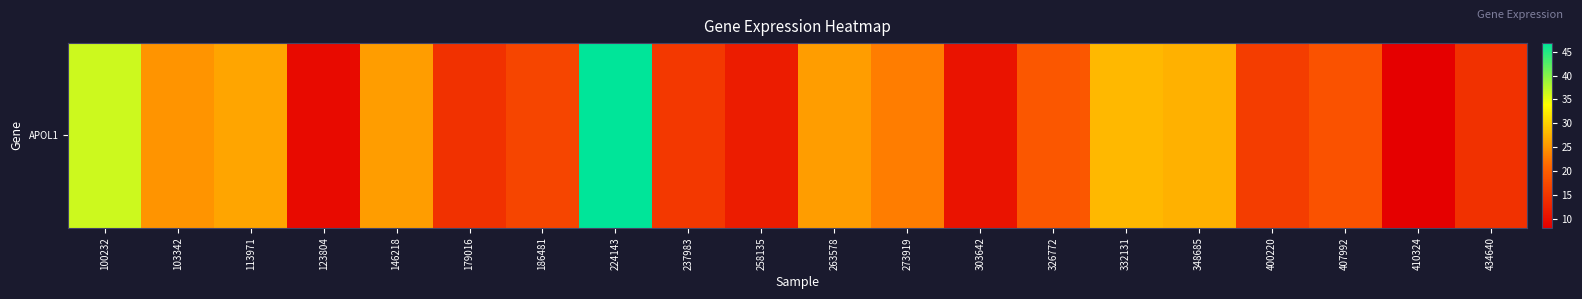

Read the value at 303642.

10.6